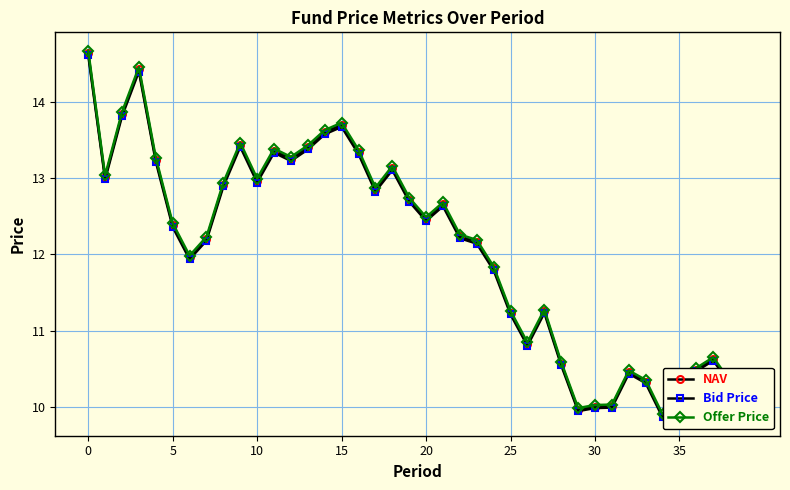

Which series has the widest spread of values?

Offer Price